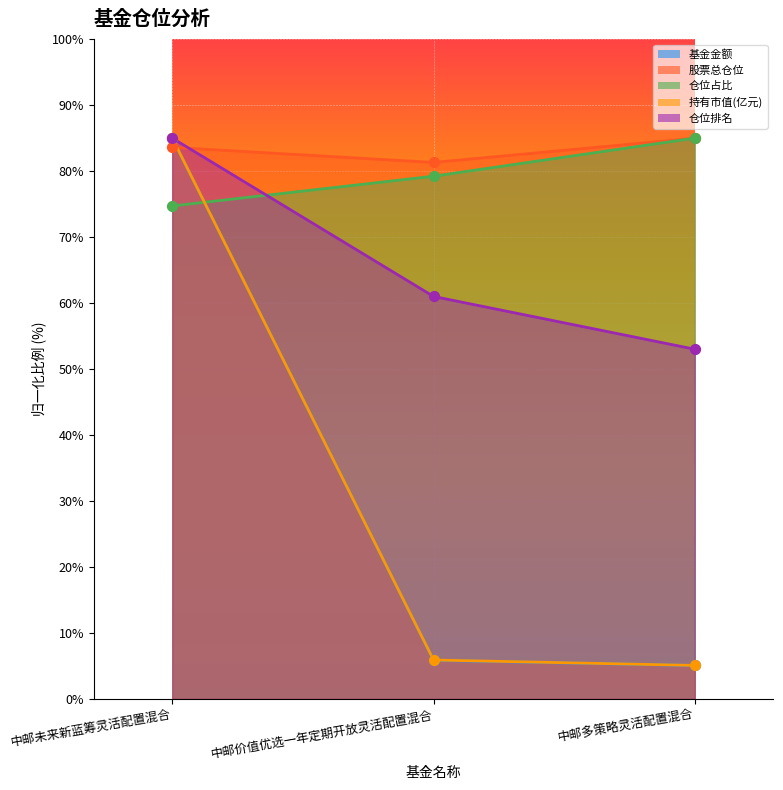

Which series has the largest Y range (max minus min)?

基金金额